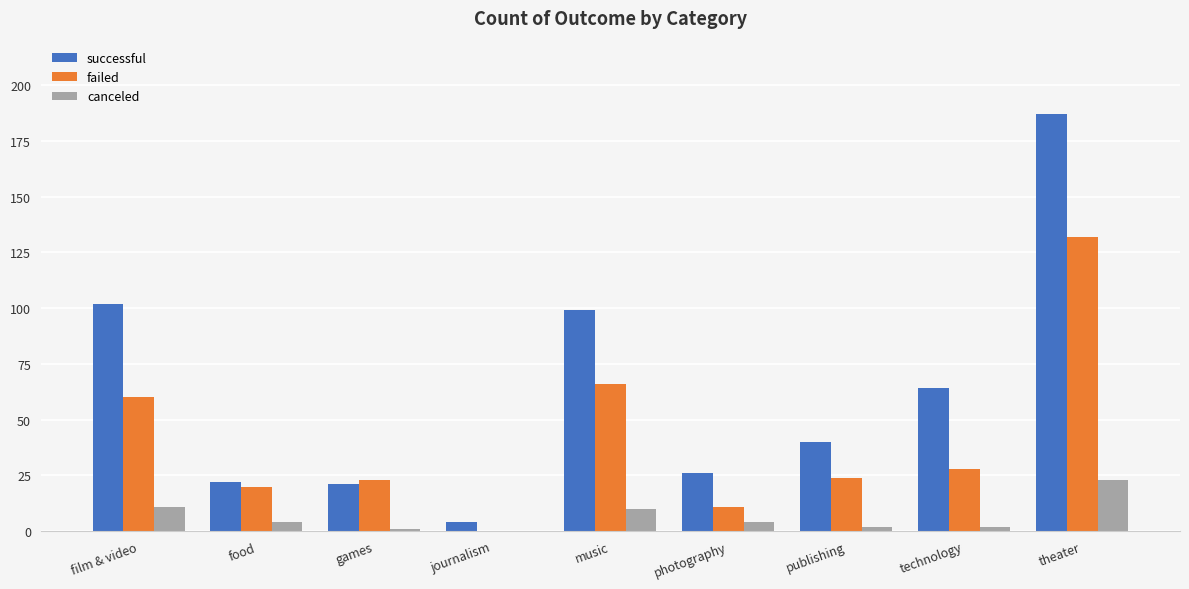

What is the approximate value of successful at publishing, to the nearest 50?

50